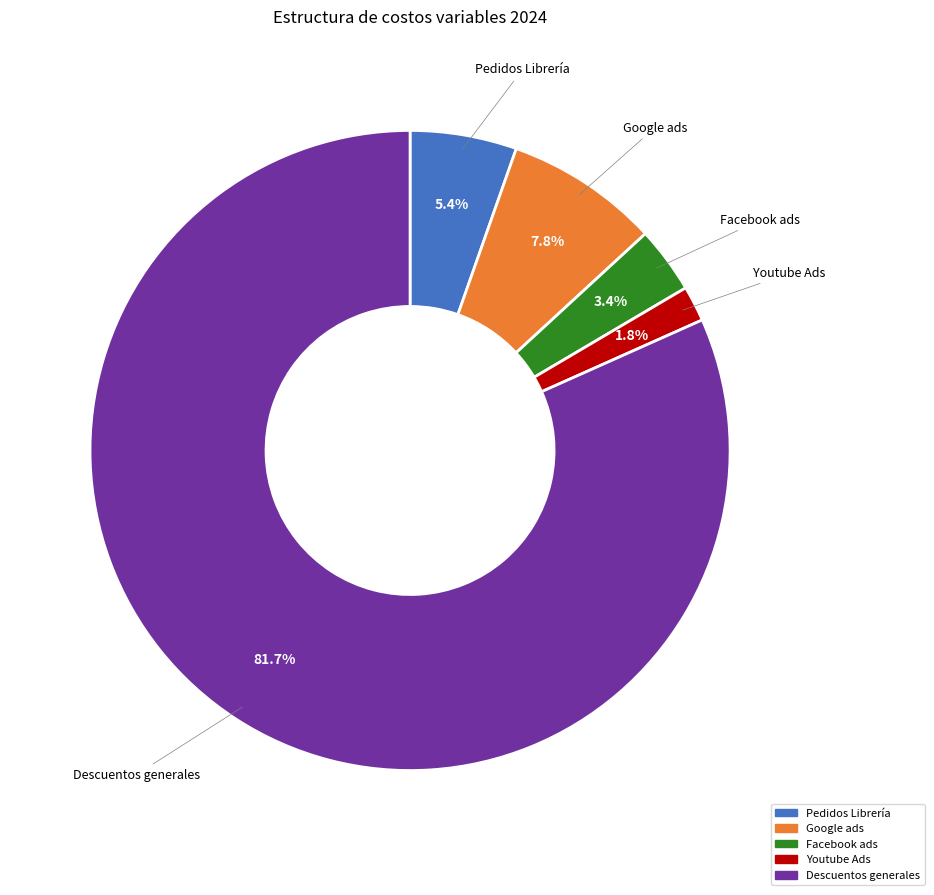

Which has a higher value, Youtube Ads or Facebook ads?

Facebook ads